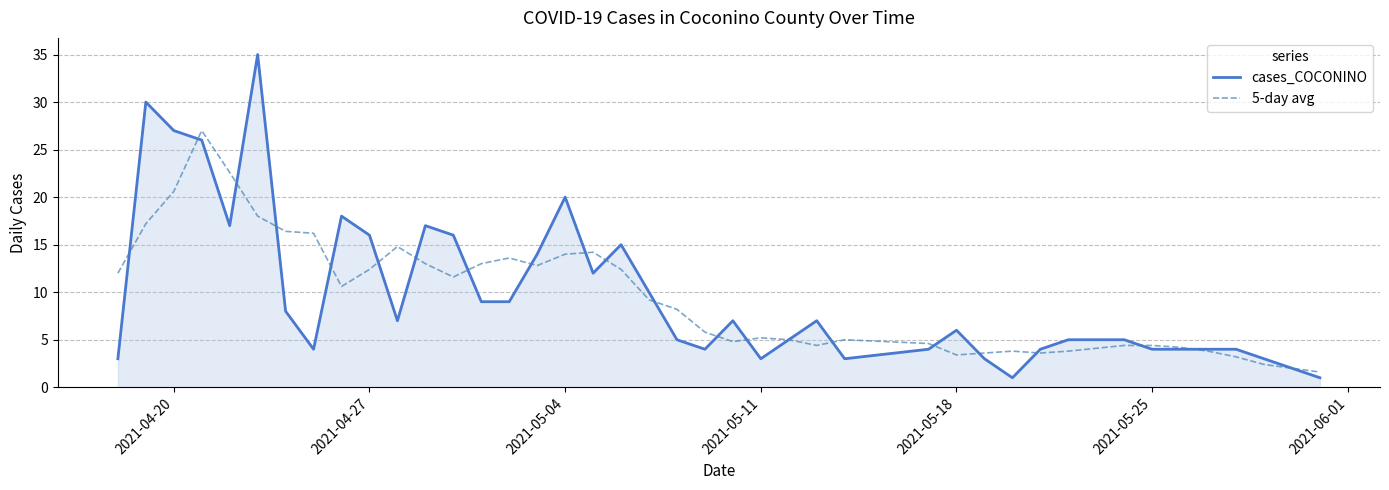

What is the difference between the maximum and minimum values in the 5-day avg series?

25.4